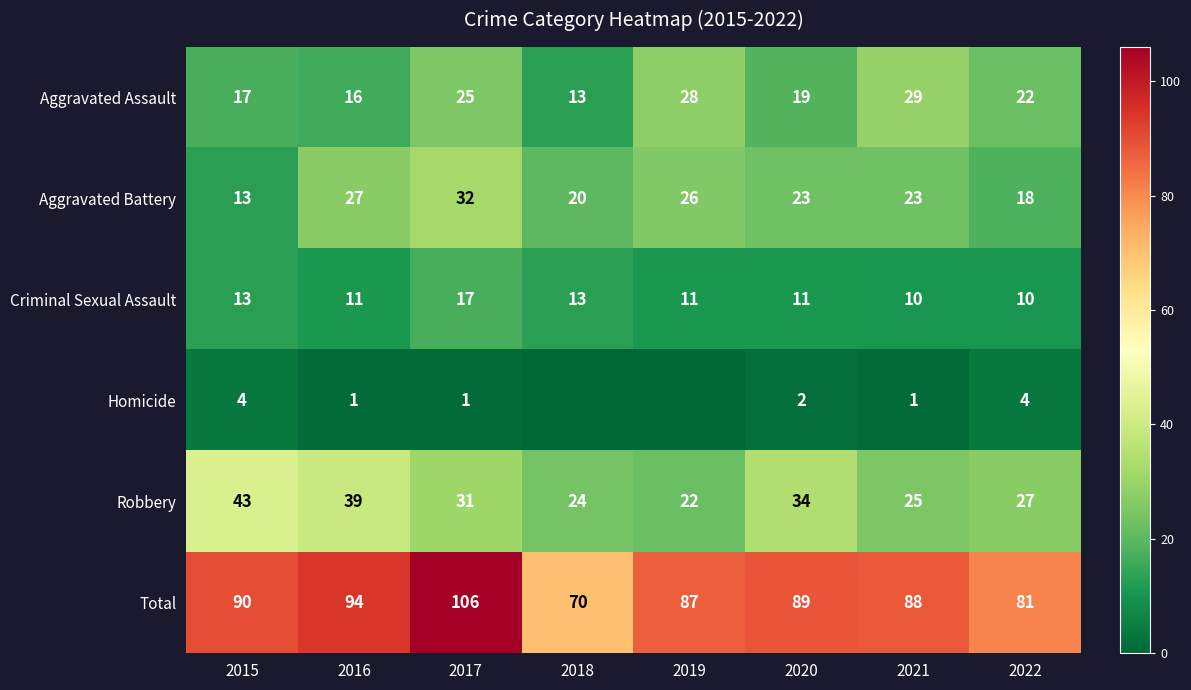

What is the sum of all Robbery values?

245